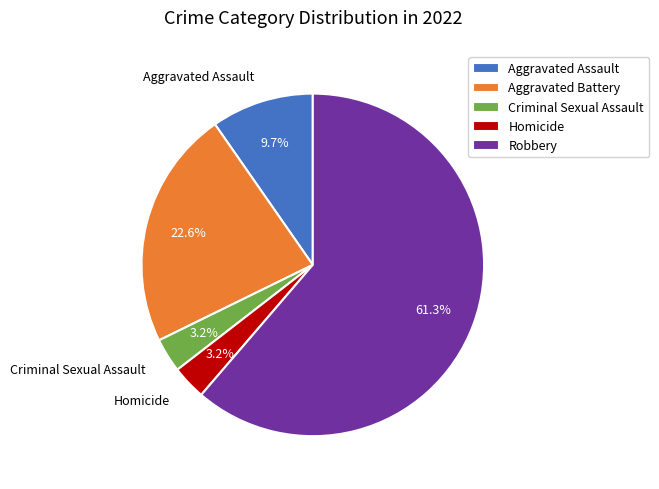

To the nearest percent, what is the combined percentage of Criminal Sexual Assault and Aggravated Assault?

13%